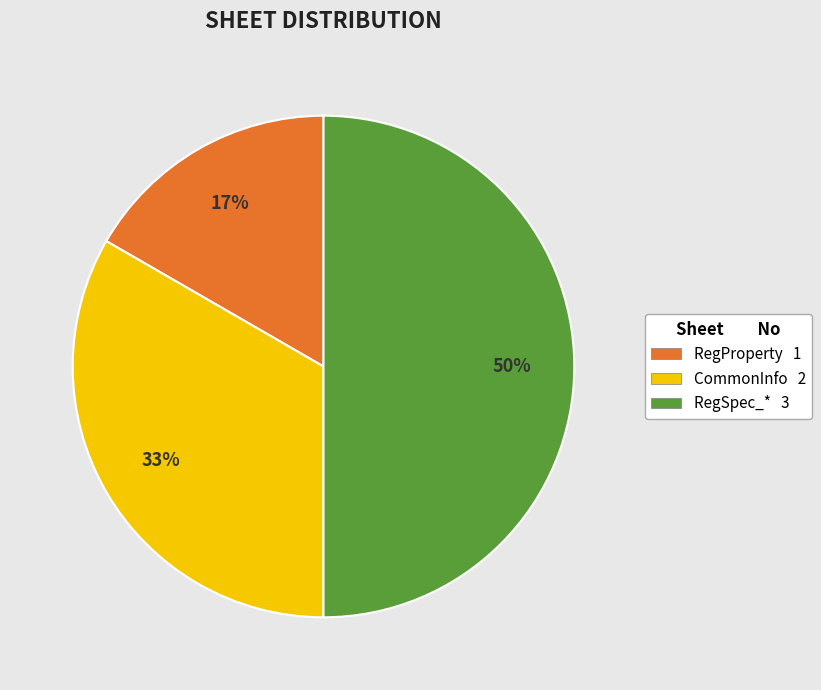

To the nearest percent, what portion does CommonInfo represent?

33%